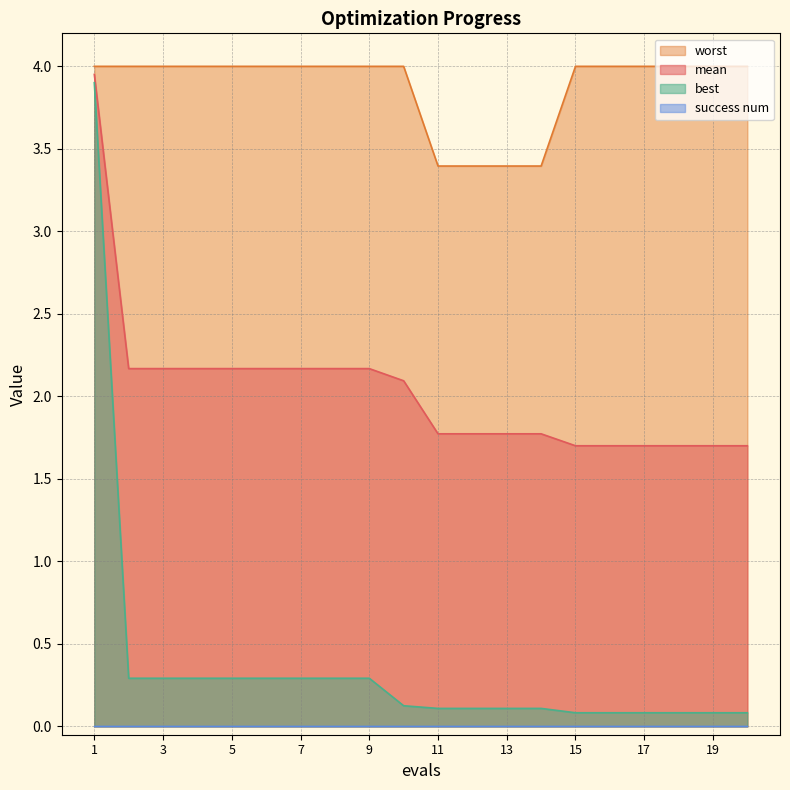

True or false: worst has more than 1 points higher than both neighbors.

False